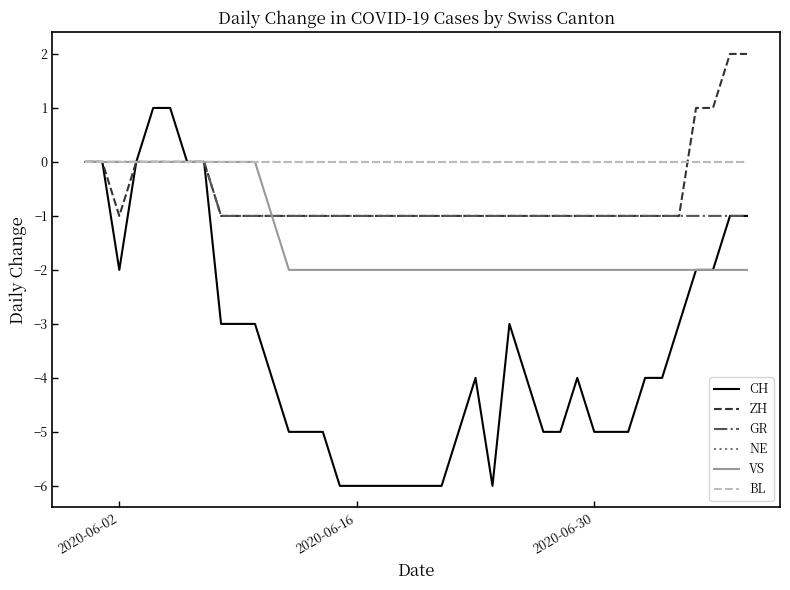

Which series has the largest total across all categories?

NE